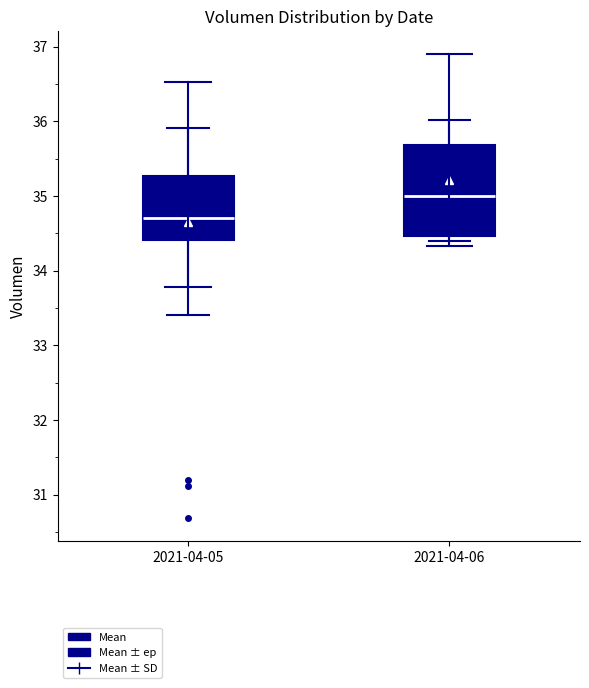

Where does the median line of the box for 2021-04-05 sit on the y-axis? The values are not printed on the chart, so give them approximately, as read against the axis.

34.7